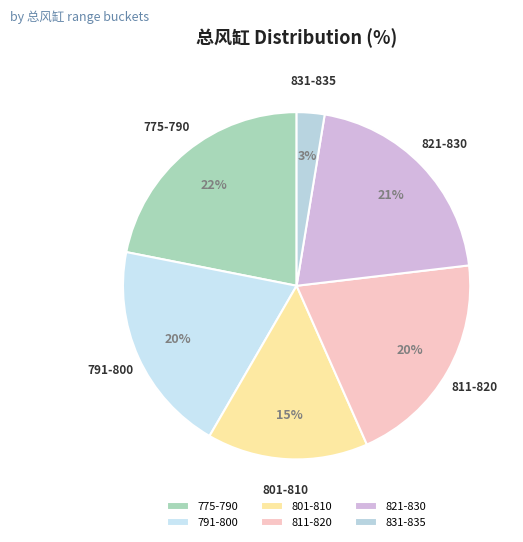

Combined, do 775-790 and 821-830 account for over 50%?

No